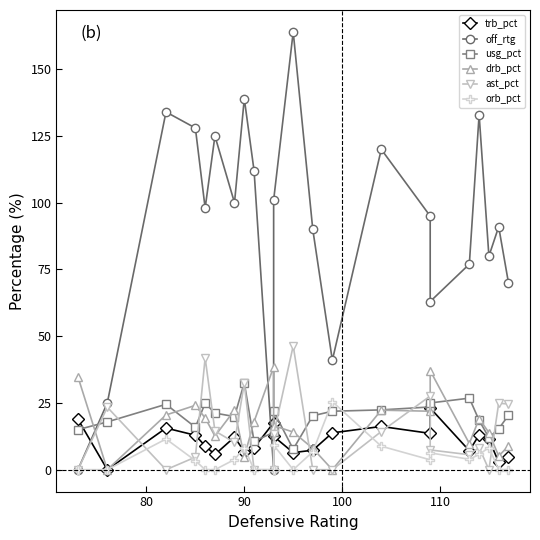

What is the value of the orb_pct point at the 20th from the left?

8.3